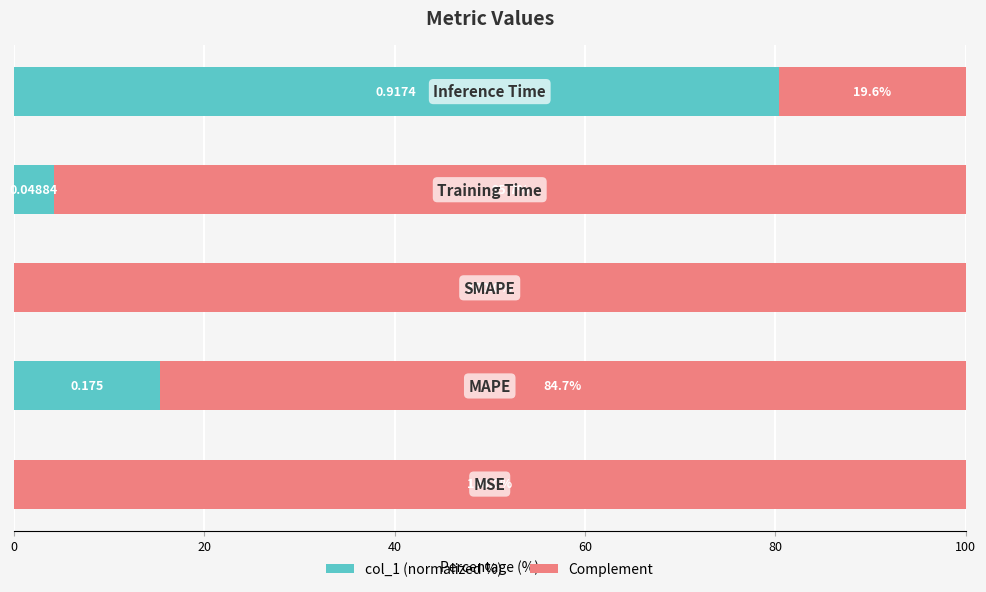

Count the number of data series in this chart.

2